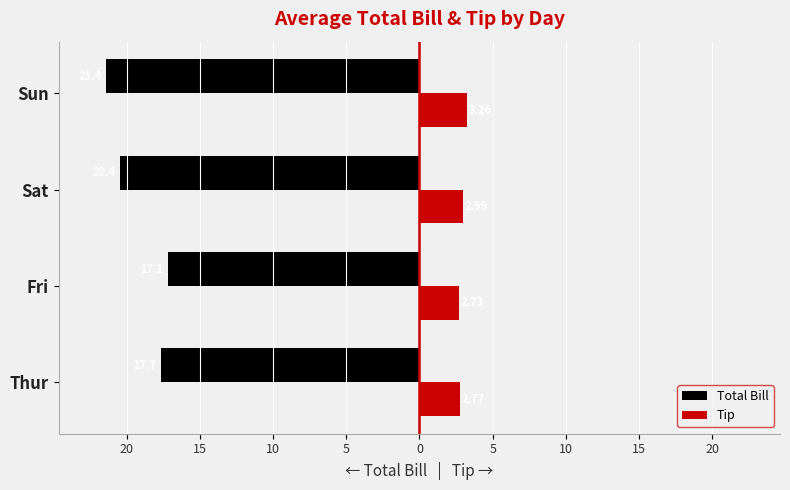

What is the difference between the maximum and second lowest values in the Tip series?

0.5